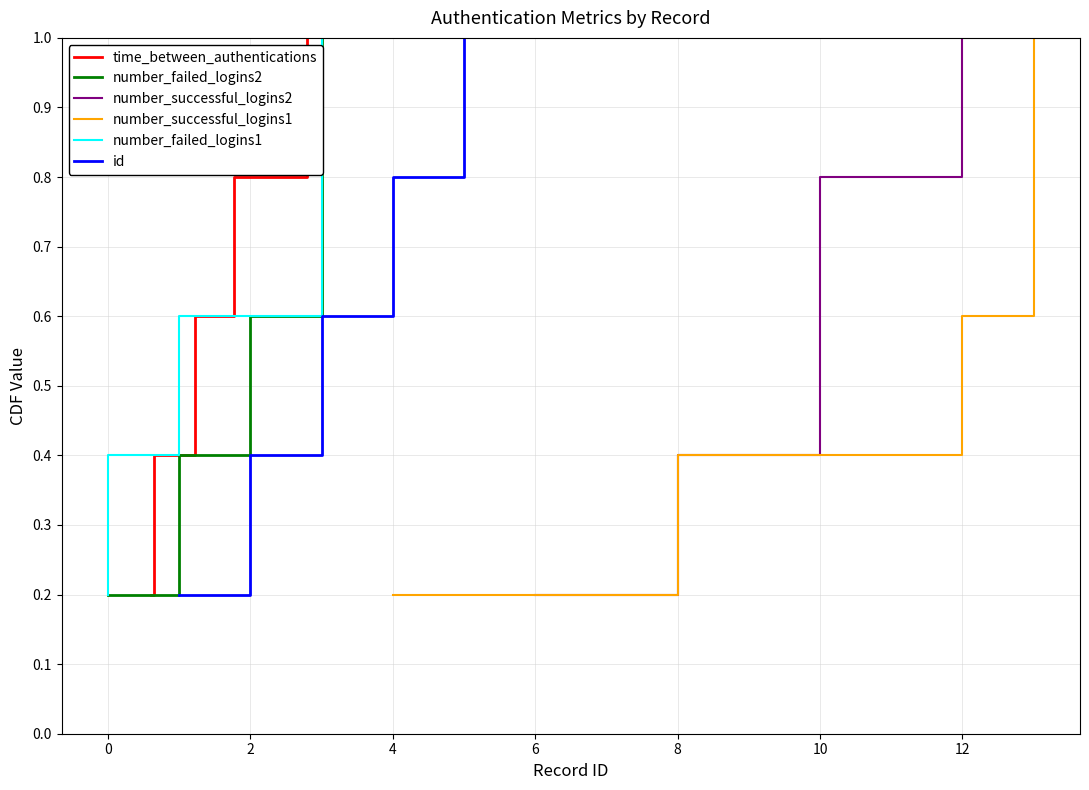

What is the average value of the time_between_authentications series?

0.6